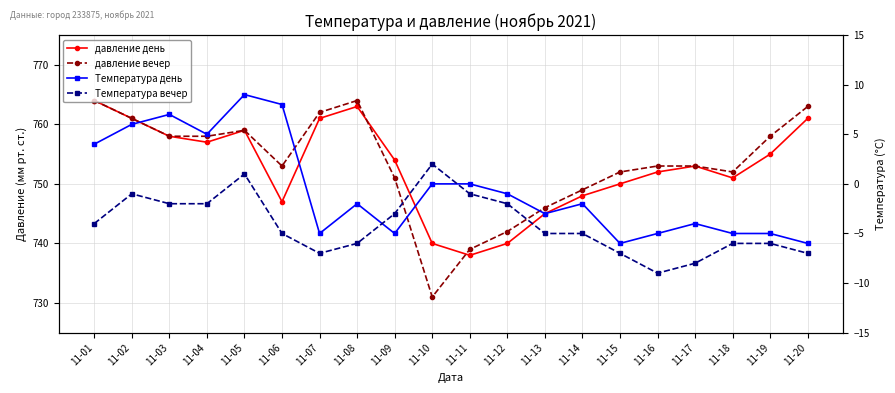

The давление день series shows 1188 at 11-13. True or false?

False